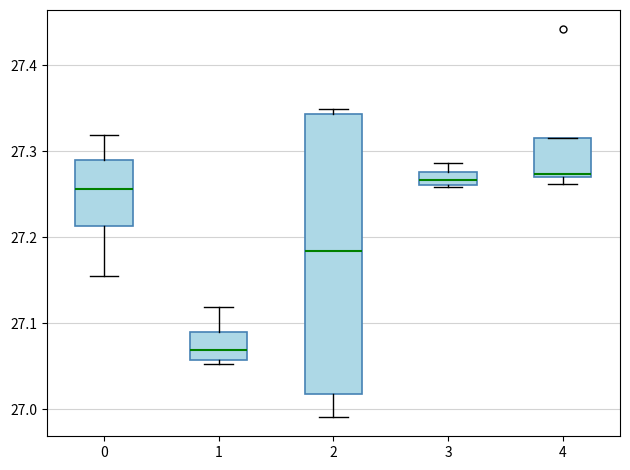

Which box's median line is the lowest?

1